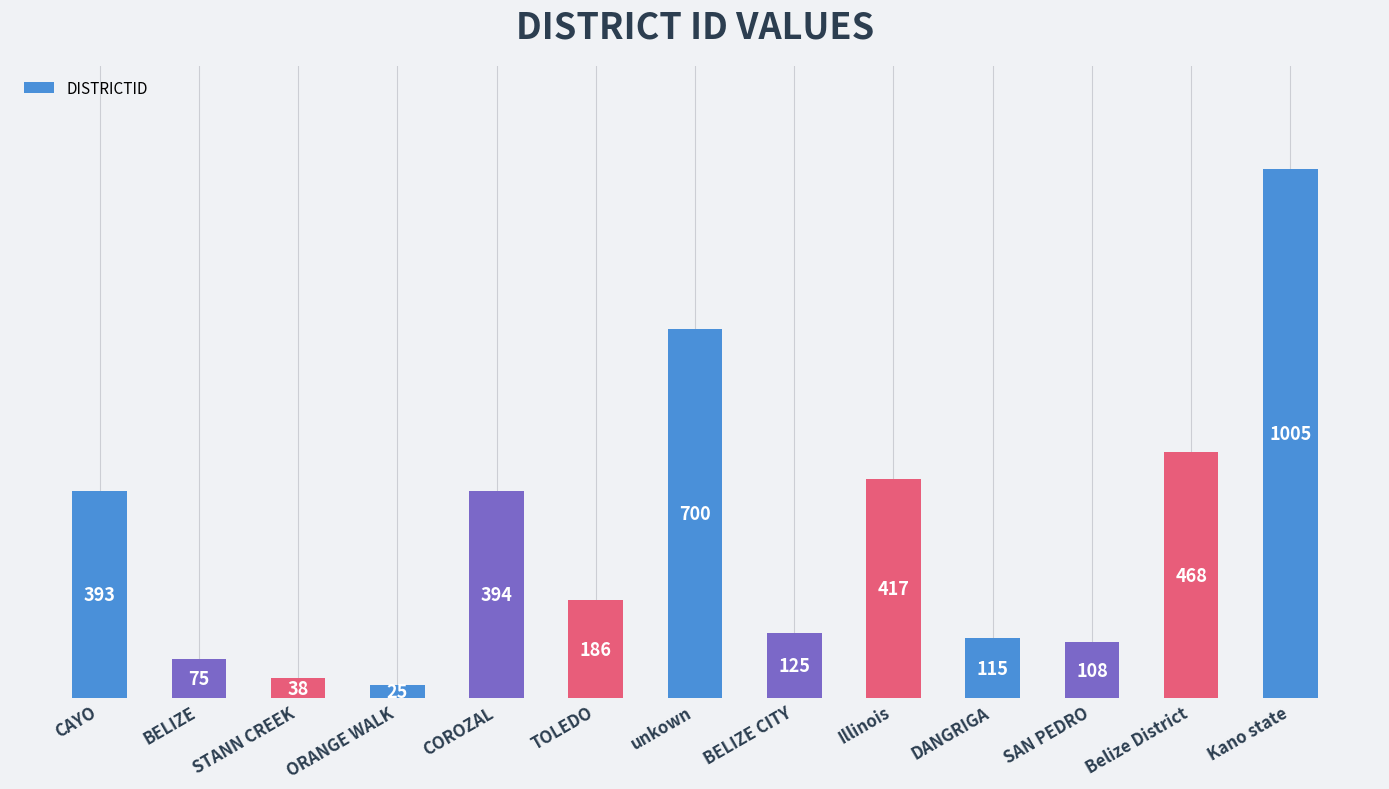

What is the value of the 3rd bar from the left?

38